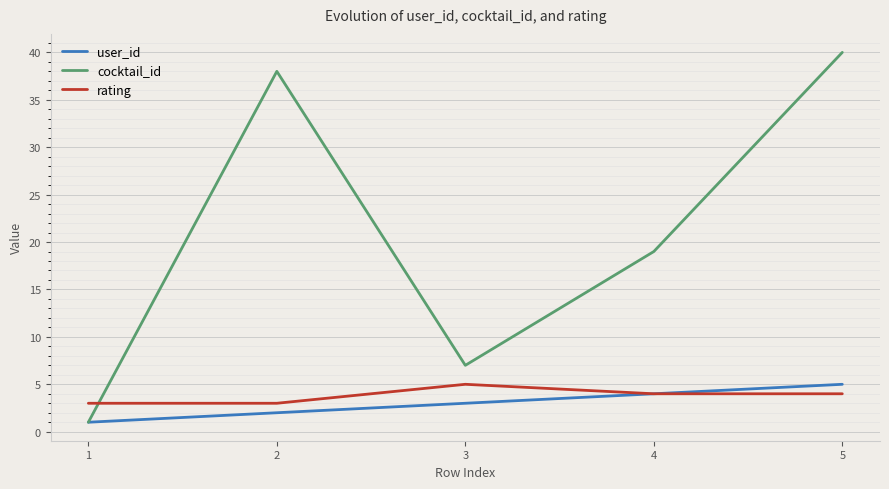

The user_id series shows 3 at 3. True or false?

True